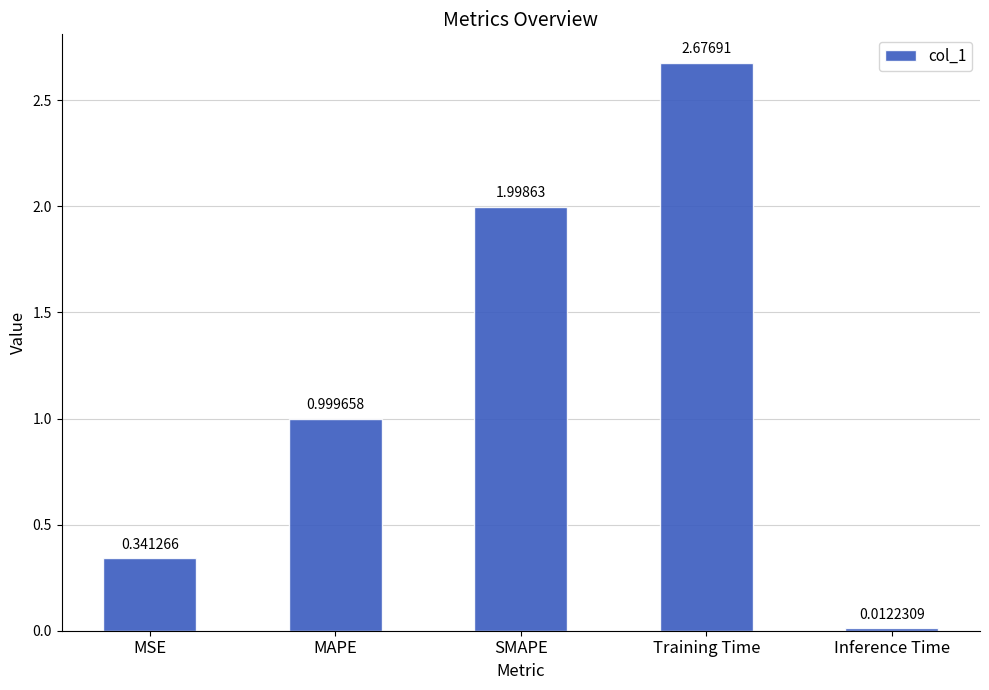

What is the label of the 4th bar from the left?

Training Time